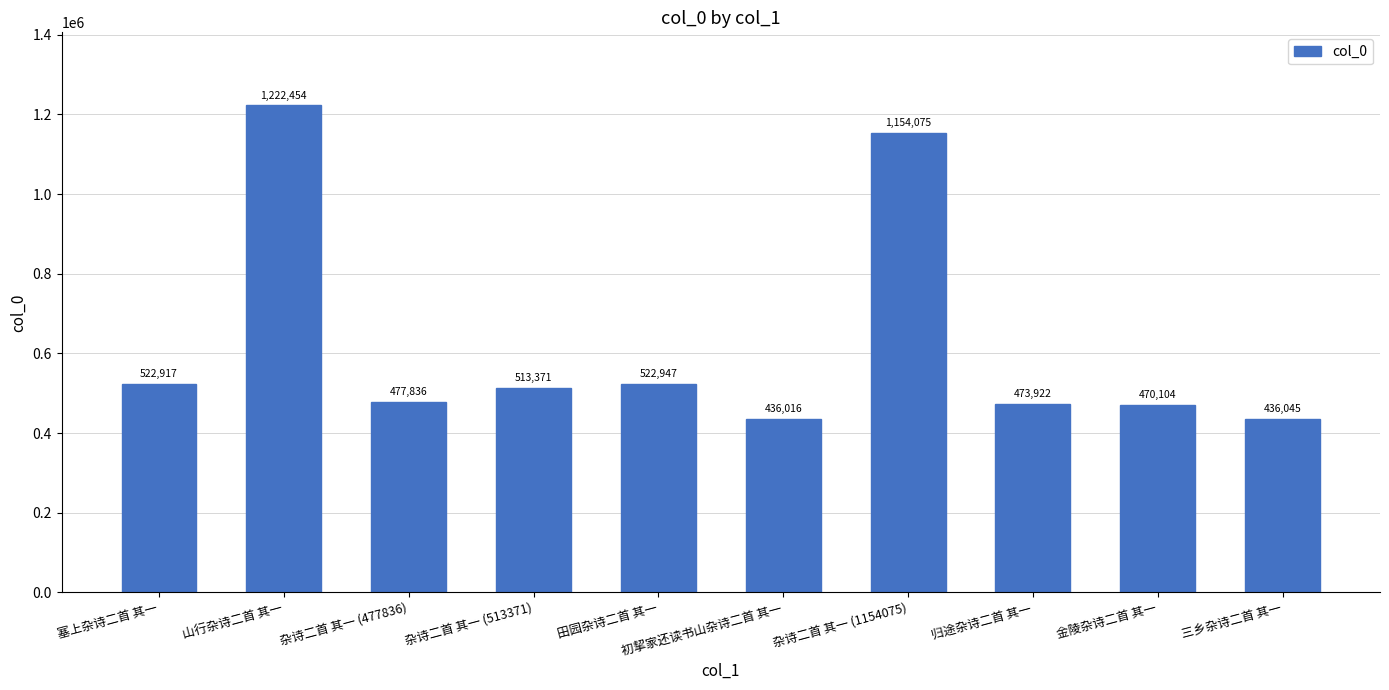

The chart shows a value of 213758 at 塞上杂诗二首 其一. True or false?

False